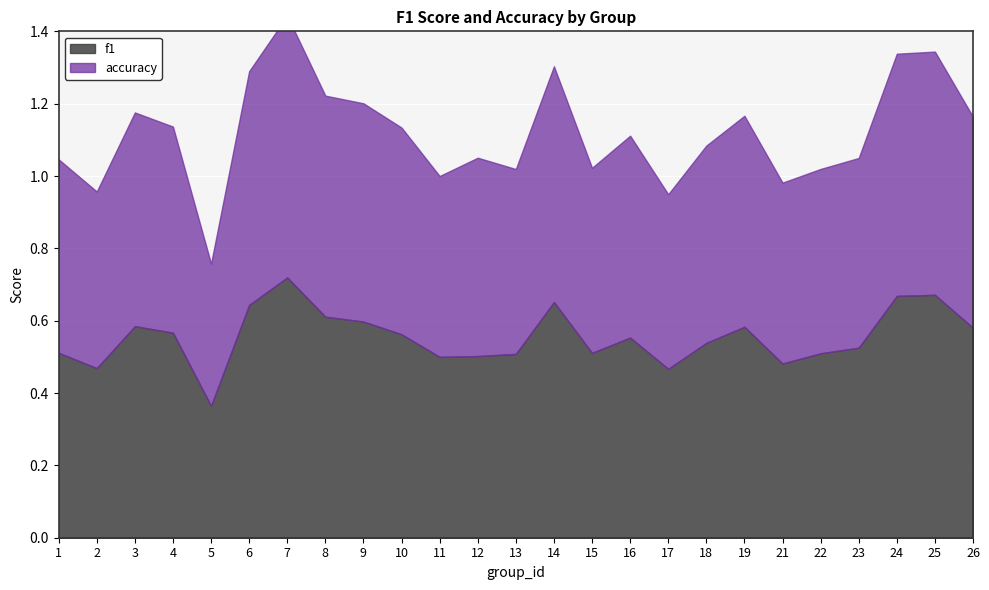

What is the sum of all f1 values?

13.9